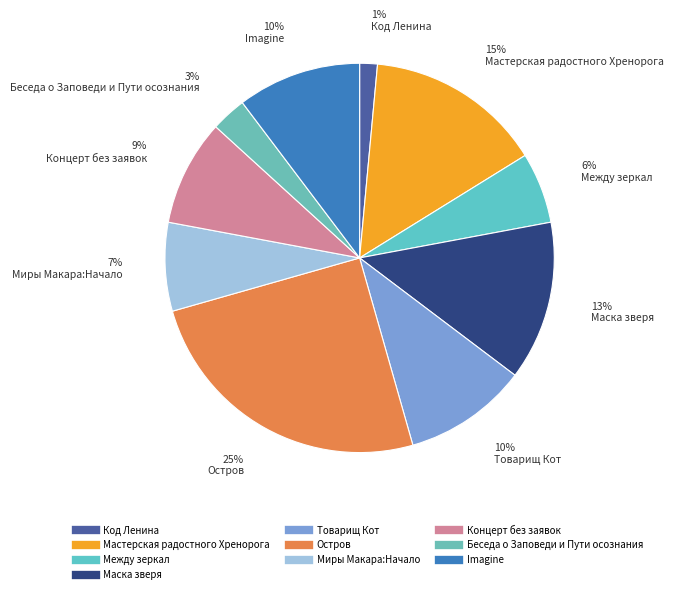

Is there a majority slice in this chart?

No